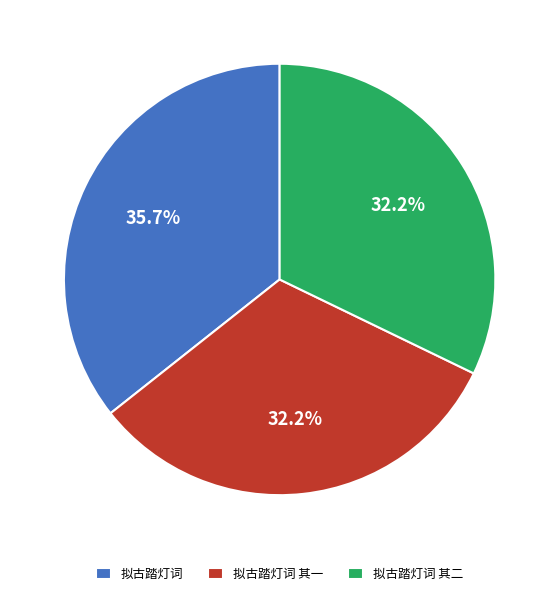

Count the number of slices in the pie.

3